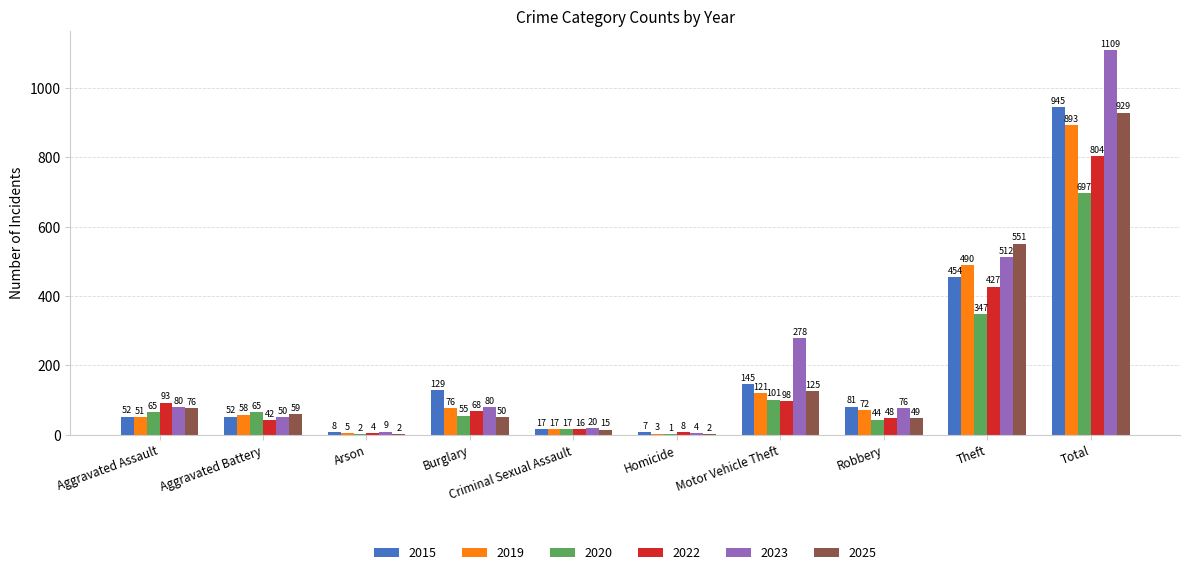

Is the value of 2020 at Burglary greater than the value of 2022 at Homicide?

Yes